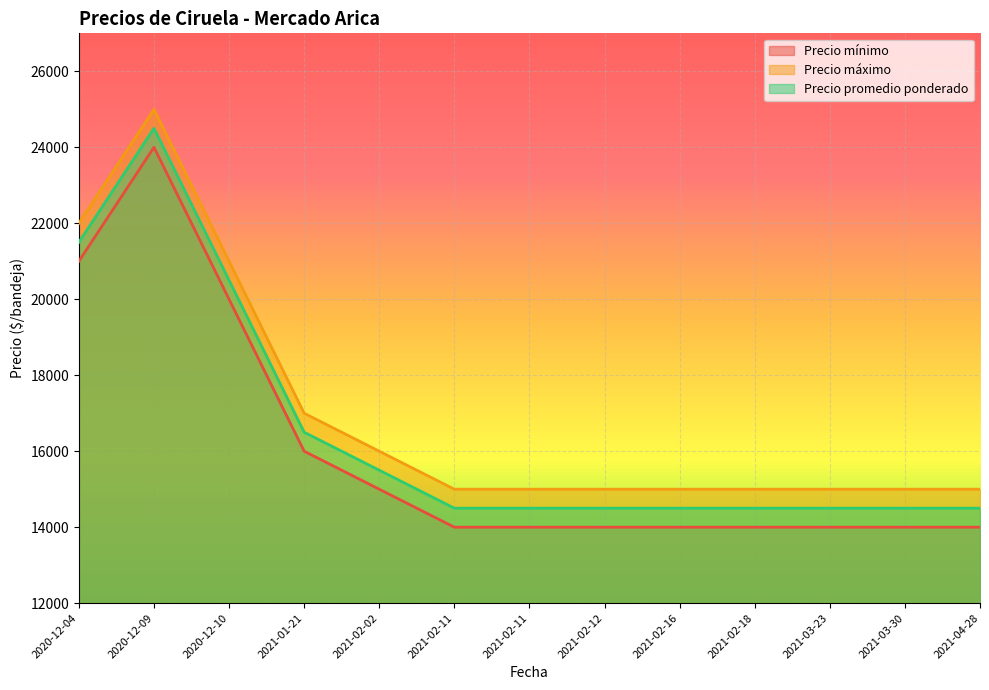

Reading left to right, extract all data points from this chart.

Precio mínimo: 2020-12-04=21000	2020-12-09=24000	2020-12-10=20000	2021-01-21=16000	2021-02-02=15000	2021-02-11=14000	2021-02-11=14000	2021-02-12=14000	2021-02-16=14000	2021-02-18=14000	2021-03-23=14000	2021-03-30=14000	2021-04-28=14000
Precio máximo: 2020-12-04=22000	2020-12-09=25000	2020-12-10=21000	2021-01-21=17000	2021-02-02=16000	2021-02-11=15000	2021-02-11=15000	2021-02-12=15000	2021-02-16=15000	2021-02-18=15000	2021-03-23=15000	2021-03-30=15000	2021-04-28=15000
Precio promedio ponderado: 2020-12-04=21500	2020-12-09=24500	2020-12-10=20500	2021-01-21=16500	2021-02-02=15500	2021-02-11=14500	2021-02-11=14500	2021-02-12=14500	2021-02-16=14500	2021-02-18=14500	2021-03-23=14500	2021-03-30=14500	2021-04-28=14500